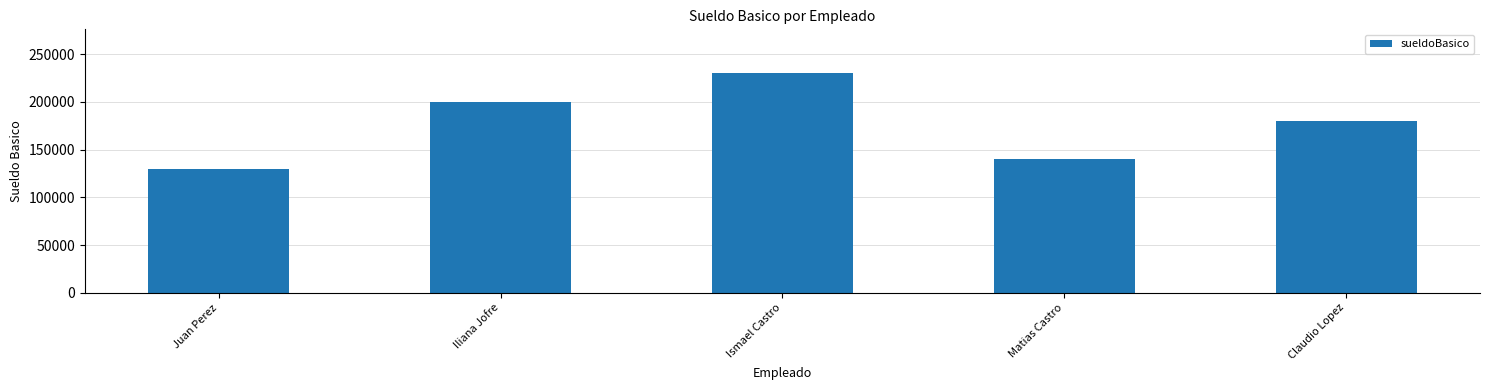

What position from the left is Claudio Lopez?

5